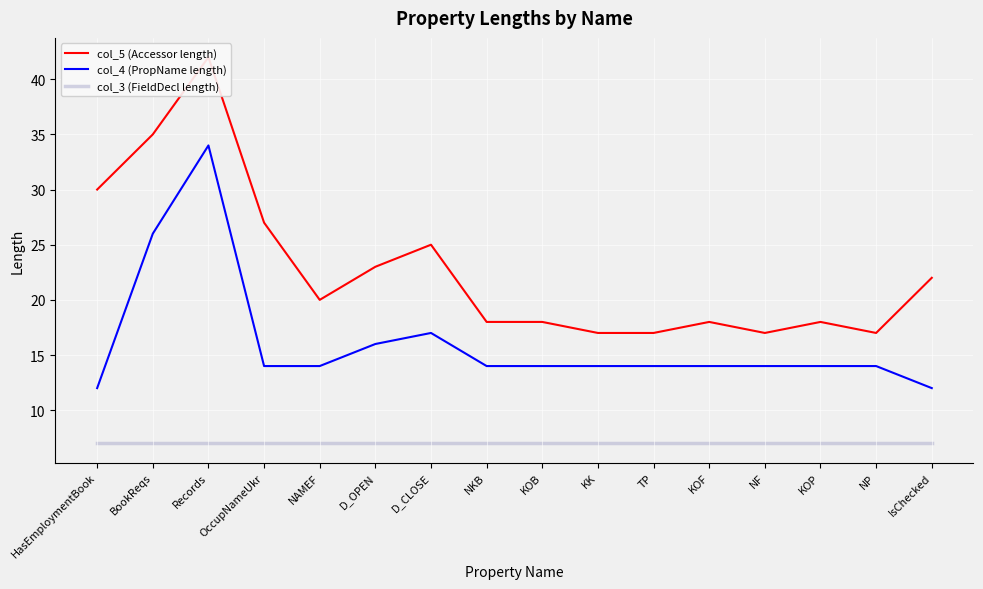

What is the approximate value of col_3 (FieldDecl length) at KOB?

7